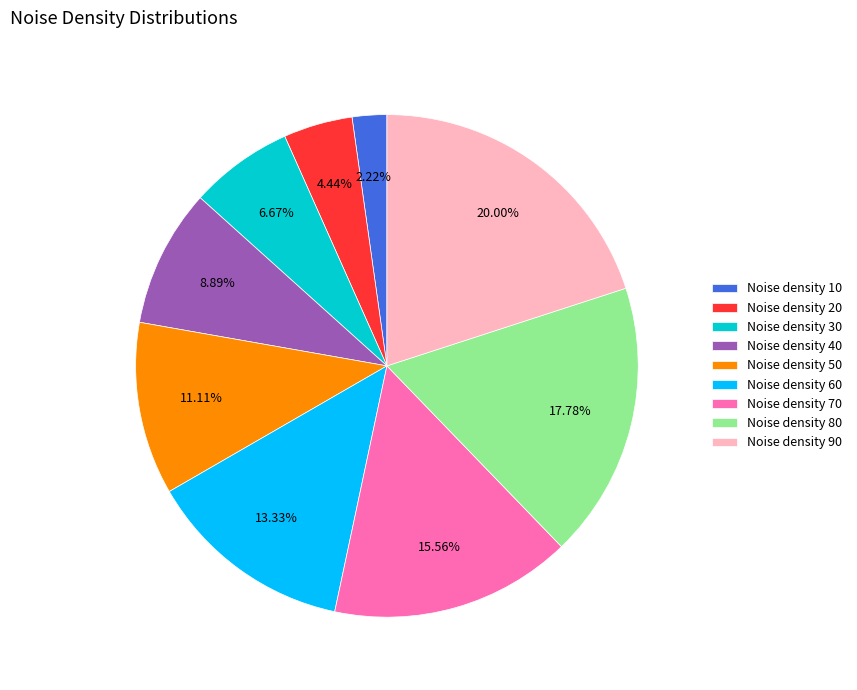

Rank the categories by value from lowest to highest.

Noise density 10, Noise density 20, Noise density 30, Noise density 40, Noise density 50, Noise density 60, Noise density 70, Noise density 80, Noise density 90